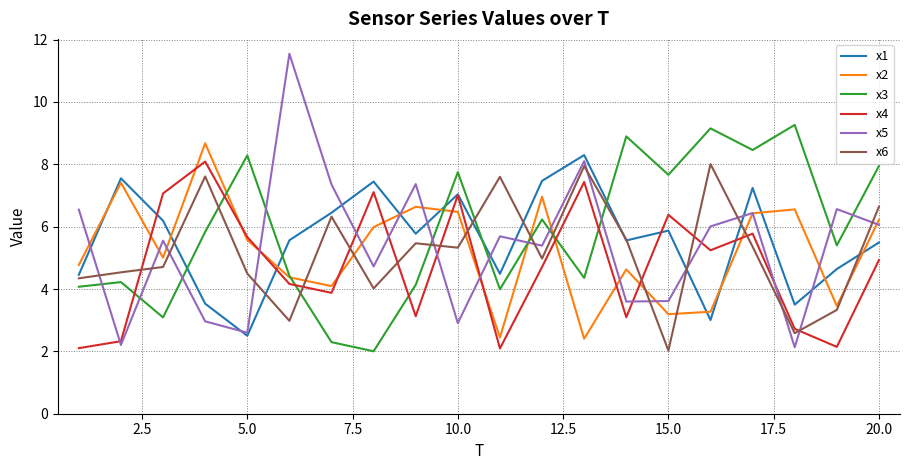

What is the maximum value shown in the chart?

11.5